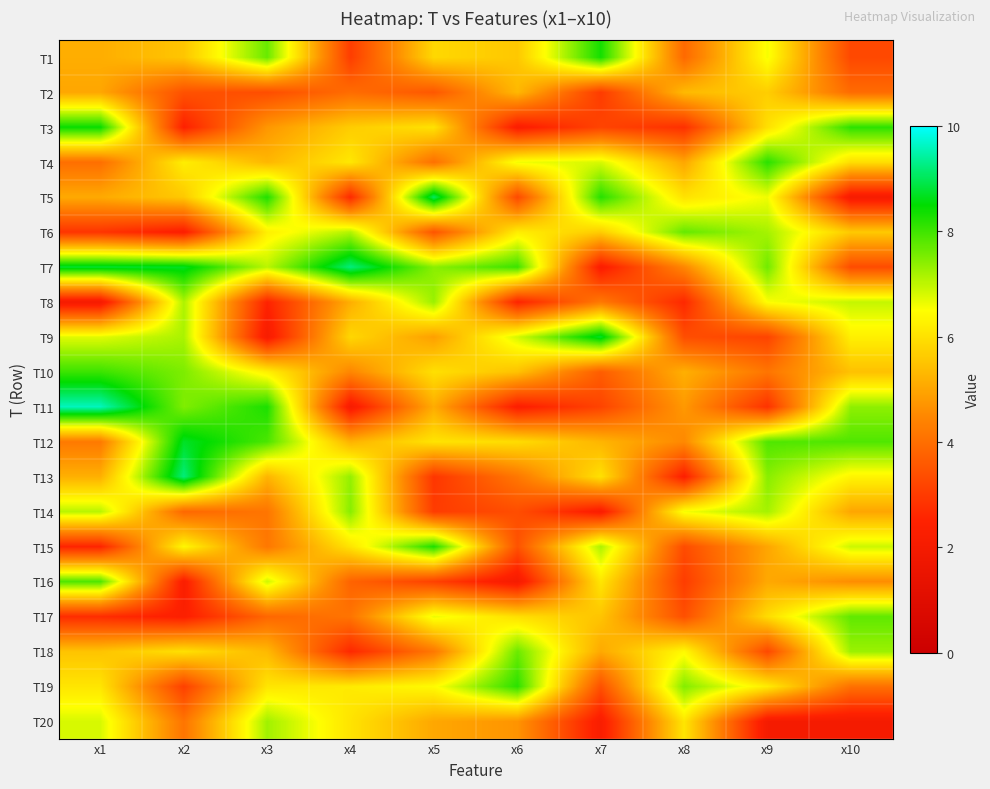

Reading left to right, list all the values displayed in this chart.

T1: x1=5.1	x2=5.5	x3=7.7	x4=3.0	x5=5.8	x6=5.6	x7=8.3	x8=3.9	x9=6.6	x10=3.2
T2: x1=5.0	x2=3.4	x3=3.4	x4=4.0	x5=3.5	x6=5.3	x7=3.0	x8=5.3	x9=5.7	x10=3.9
T3: x1=8.4	x2=2.5	x3=4.8	x4=5.7	x5=6.0	x6=2.3	x7=3.2	x8=2.8	x9=6.0	x10=8.1
T4: x1=4.0	x2=6.2	x3=5.3	x4=6.1	x5=4.0	x6=6.6	x7=6.8	x8=5.0	x9=8.2	x10=6.0
T5: x1=5.1	x2=5.6	x3=8.2	x4=2.7	x5=9.1	x6=3.3	x7=8.2	x8=6.0	x9=6.6	x10=2.1
T6: x1=2.9	x2=2.3	x3=6.3	x4=7.1	x5=3.5	x6=6.2	x7=5.7	x8=7.7	x9=7.2	x10=5.6
T7: x1=8.8	x2=8.7	x3=7.0	x4=9.2	x5=7.4	x6=8.0	x7=2.3	x8=4.5	x9=7.6	x10=3.3
T8: x1=2.0	x2=7.1	x3=2.5	x4=5.2	x5=7.3	x6=2.5	x7=4.2	x8=2.6	x9=6.5	x10=7.0
T9: x1=6.7	x2=7.2	x3=2.2	x4=5.8	x5=4.9	x6=6.8	x7=8.7	x8=3.4	x9=3.2	x10=6.3
T10: x1=8.0	x2=7.5	x3=6.3	x4=4.5	x5=6.0	x6=5.5	x7=3.7	x8=5.2	x9=4.1	x10=5.5
T11: x1=9.6	x2=7.5	x3=8.3	x4=2.1	x5=5.1	x6=2.4	x7=3.2	x8=4.8	x9=2.8	x10=7.4
T12: x1=4.2	x2=8.7	x3=7.9	x4=5.2	x5=6.1	x6=5.9	x7=5.3	x8=4.5	x9=7.9	x10=7.9
T13: x1=5.2	x2=9.2	x3=5.3	x4=7.3	x5=2.9	x6=4.2	x7=6.0	x8=2.4	x9=7.4	x10=6.3
T14: x1=7.1	x2=3.9	x3=4.1	x4=7.4	x5=3.0	x6=3.4	x7=2.3	x8=6.6	x9=7.2	x10=5.0
T15: x1=2.5	x2=6.4	x3=4.2	x4=6.1	x5=8.3	x6=3.4	x7=7.1	x8=3.3	x9=5.0	x10=6.9
T16: x1=7.9	x2=2.3	x3=6.9	x4=3.8	x5=3.1	x6=2.1	x7=6.1	x8=3.0	x9=5.1	x10=4.6
T17: x1=2.7	x2=2.4	x3=3.8	x4=4.1	x5=6.6	x6=6.0	x7=5.5	x8=3.4	x9=5.9	x10=7.7
T18: x1=5.5	x2=6.0	x3=5.3	x4=2.6	x5=4.2	x6=7.7	x7=5.1	x8=6.4	x9=3.3	x10=7.3
T19: x1=6.1	x2=3.1	x3=6.1	x4=6.2	x5=6.4	x6=8.2	x7=3.4	x8=7.5	x9=6.2	x10=4.0
T20: x1=6.8	x2=4.1	x3=7.2	x4=6.0	x5=5.0	x6=4.7	x7=2.3	x8=6.1	x9=2.1	x10=2.0